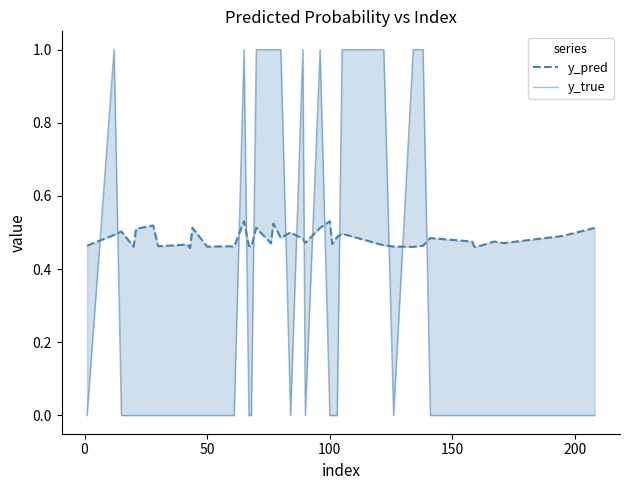

Rank the series by their maximum value, from highest to lowest.

y_true, y_pred